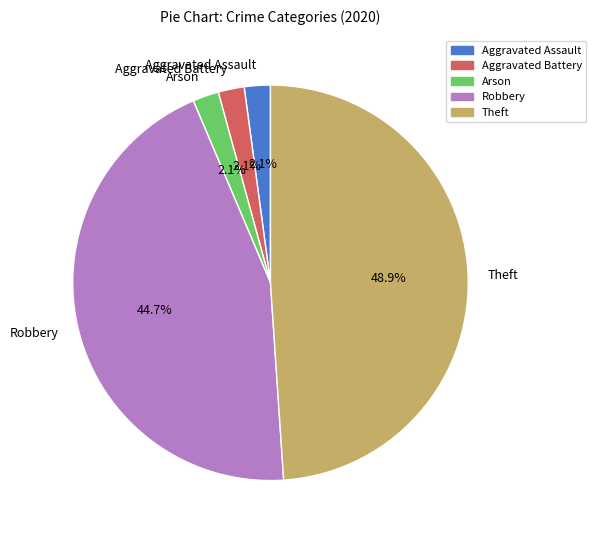

To the nearest percent, what percentage of the pie is Theft?

49%